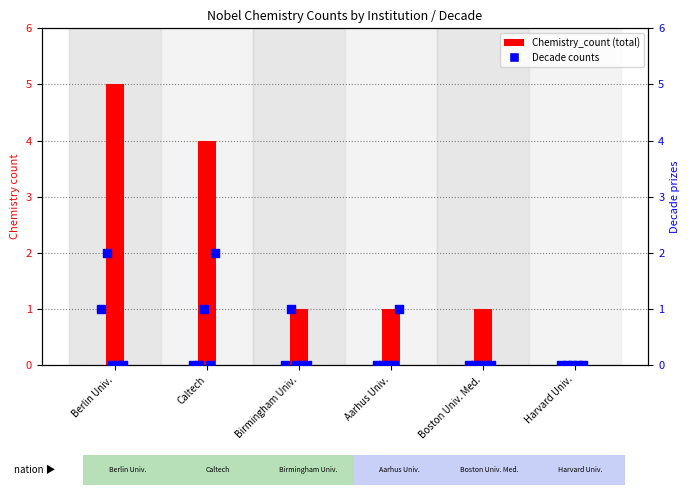

At how many categories does at least one series exceed 1?

2